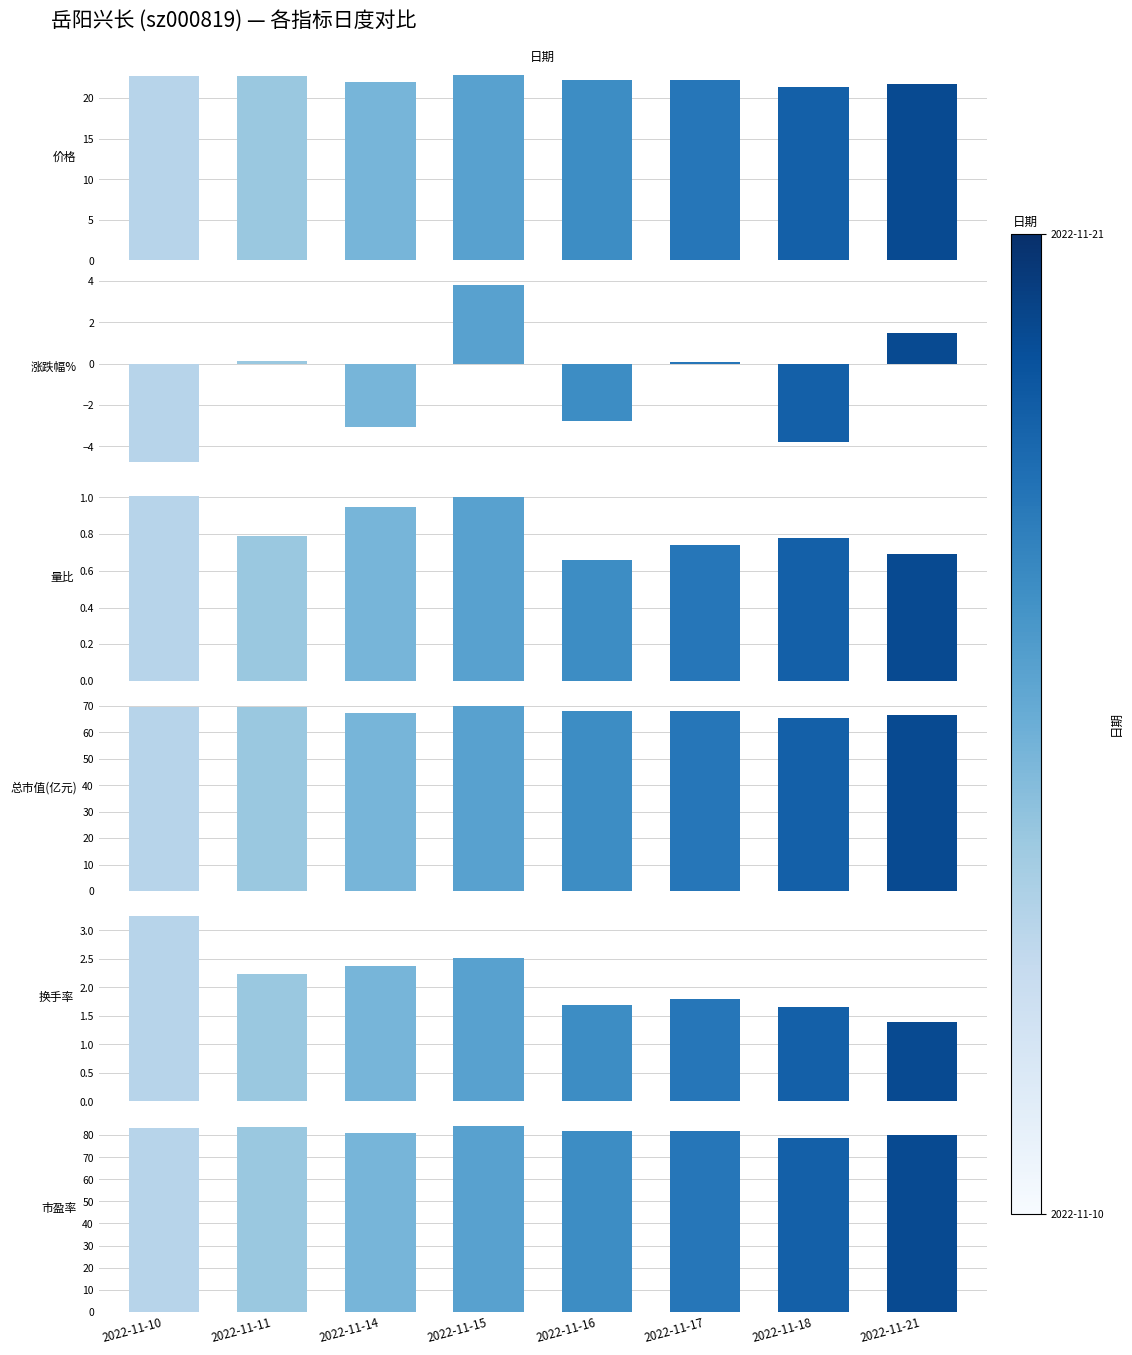

The 市盈率 series shows 52.9 at 2022-11-11. True or false?

False